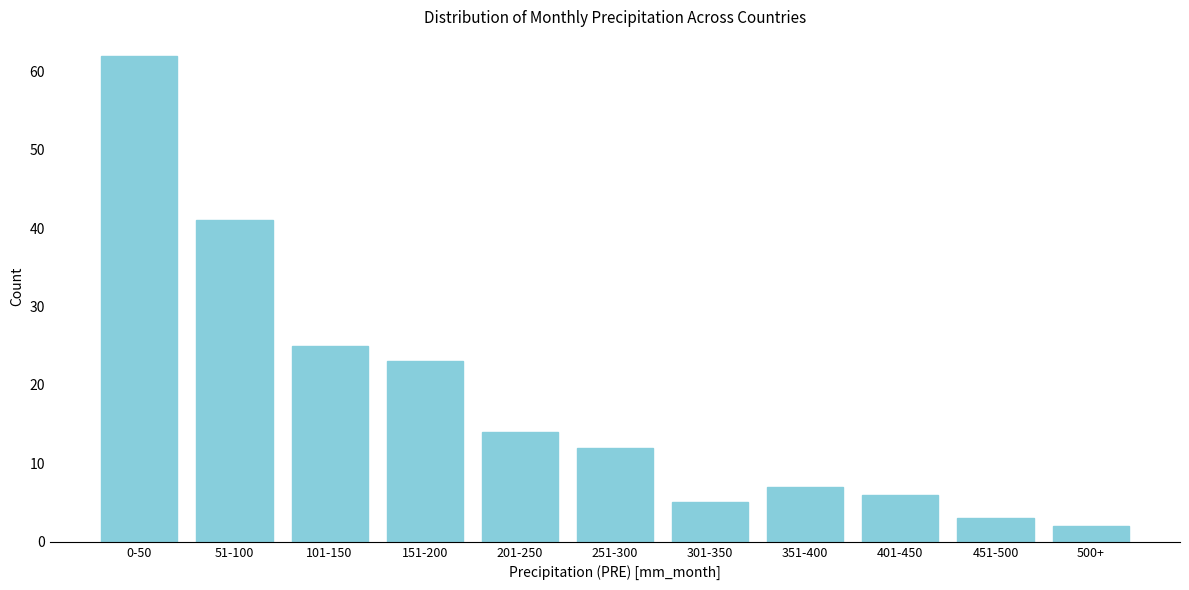

Reading left to right, list all the values displayed in this chart.

0-50=62	51-100=41	101-150=25	151-200=23	201-250=14	251-300=12	301-350=5	351-400=7	401-450=6	451-500=3	500+=2